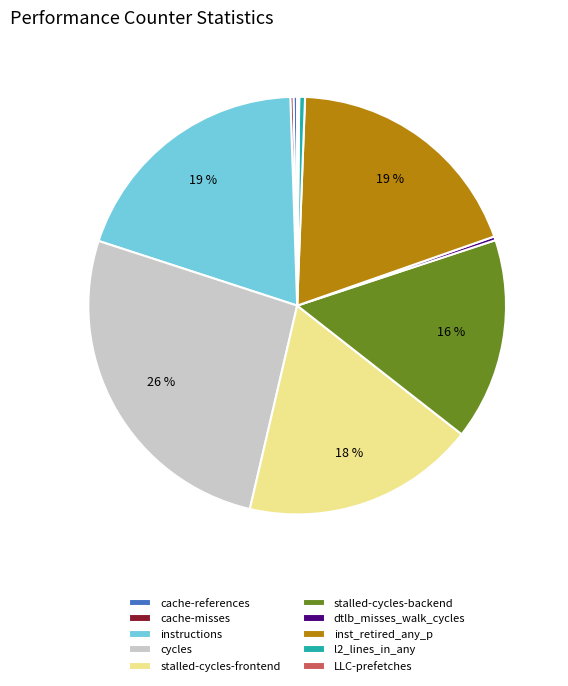

Does any single category account for the majority?

No